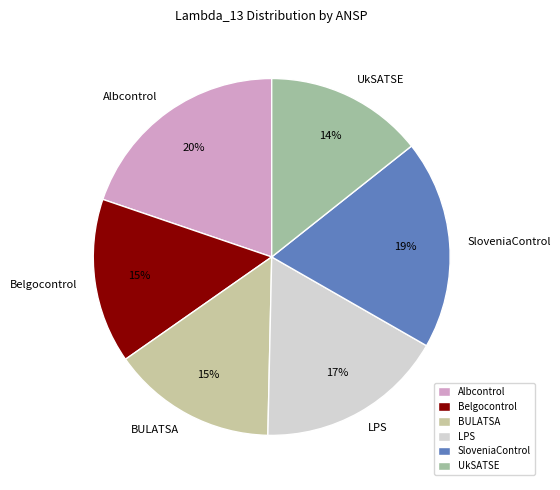

Does UkSATSE represent more than half of the total?

No